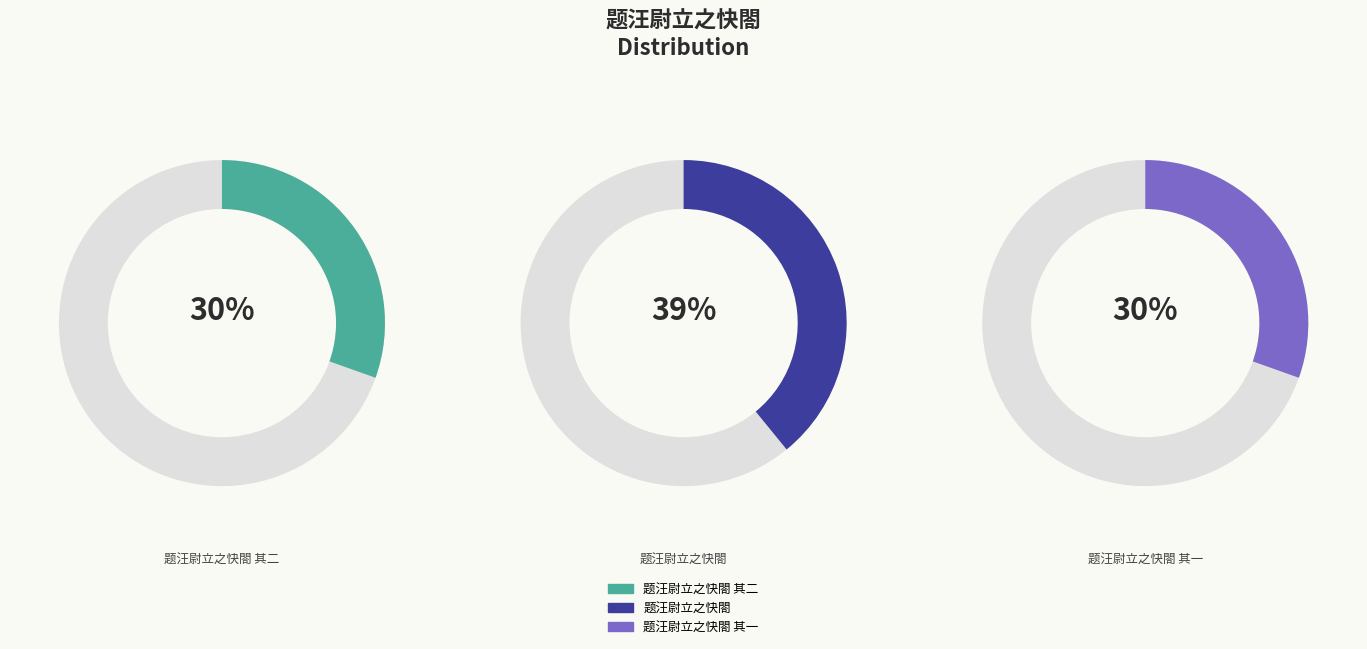

Count the number of slices in the pie.

3